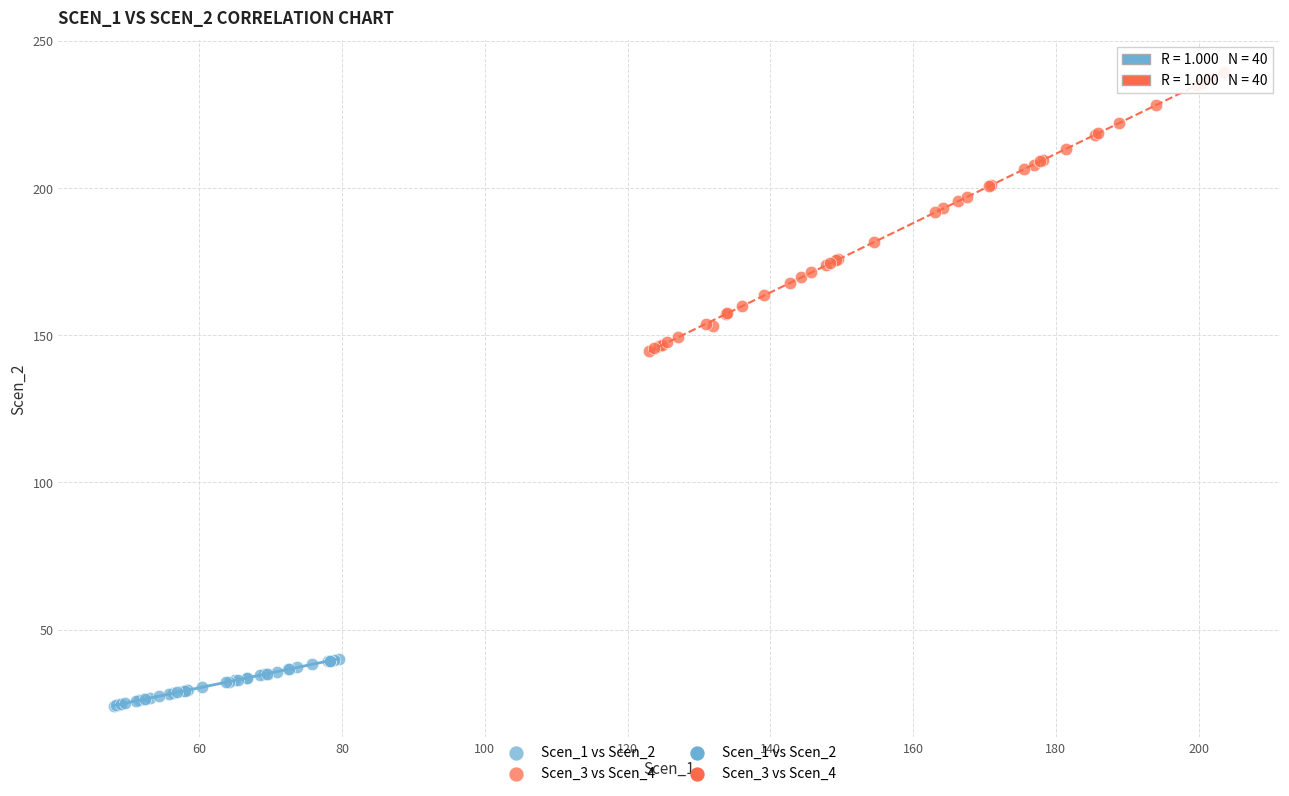

Which series has the largest Y range (max minus min)?

Scen_3 vs Scen_4